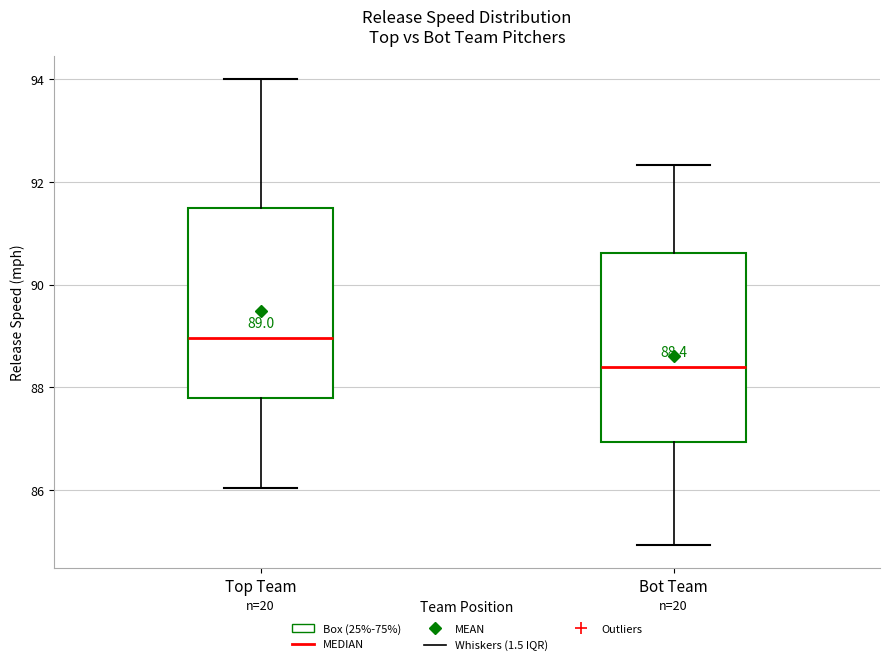

Which box has the lowest median line?

Bot Team